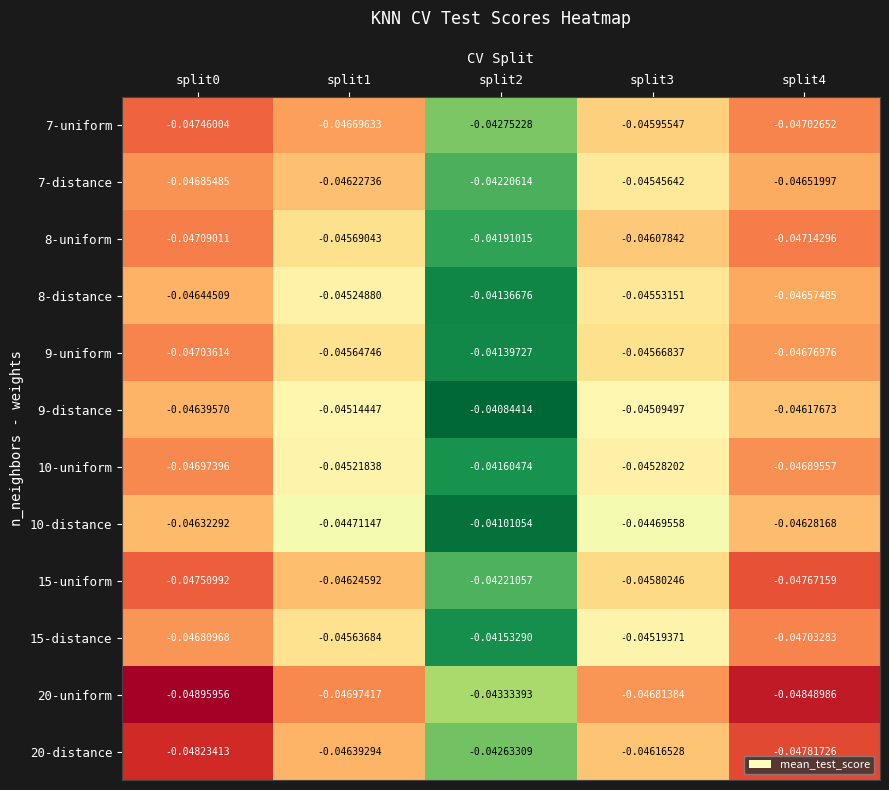

Is the value of 7-distance at split2 greater than the value of 10-distance at split0?

Yes